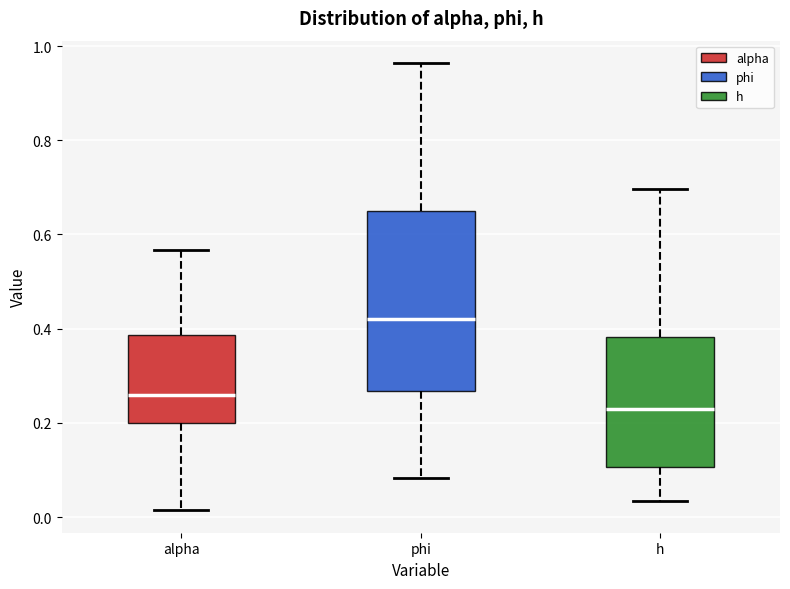

Reading left to right, transcribe this box plot: for each box, give where its median line is, the range the box spans, and where its two whiskers end, as read against the y-axis. The values are not printed on the chart, so give them approximately, as read against the axis.

alpha: median 0.26, box 0.20 to 0.38, whiskers 0.02 to 0.56
phi: median 0.42, box 0.26 to 0.66, whiskers 0.08 to 0.96
h: median 0.22, box 0.10 to 0.38, whiskers 0.04 to 0.70